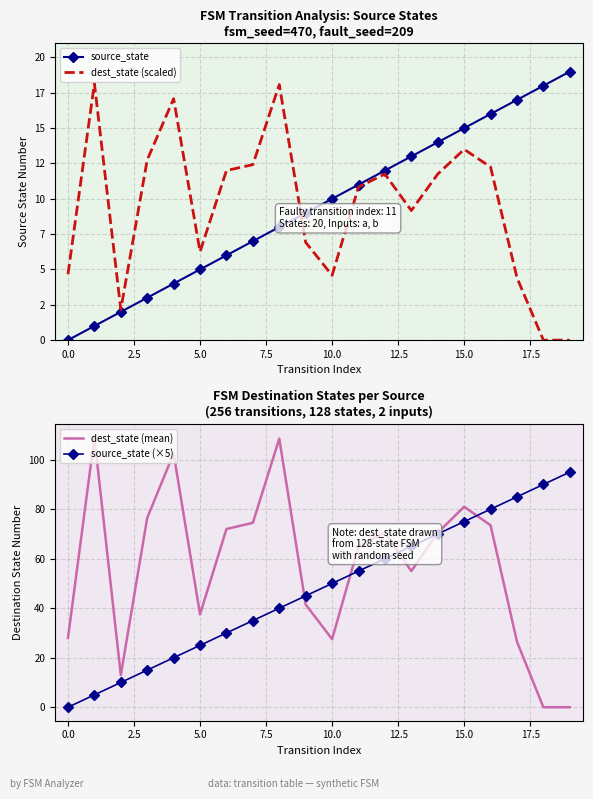

How many intersections are there between dest_state (scaled) and source_state (×5)?

1